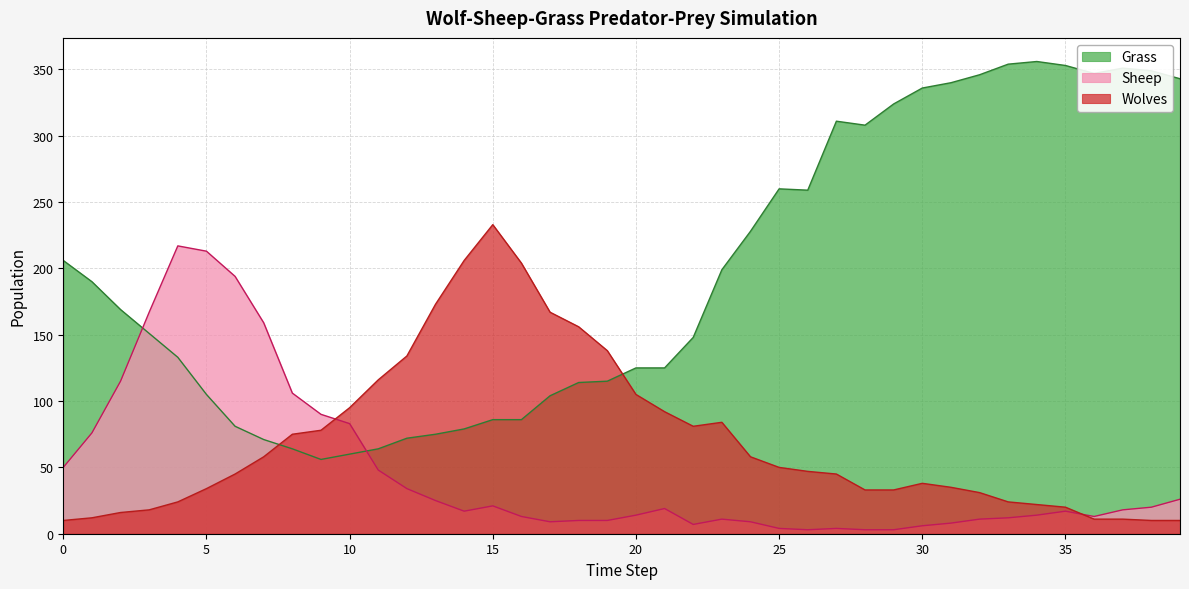

Which category has the highest value across all series?

34